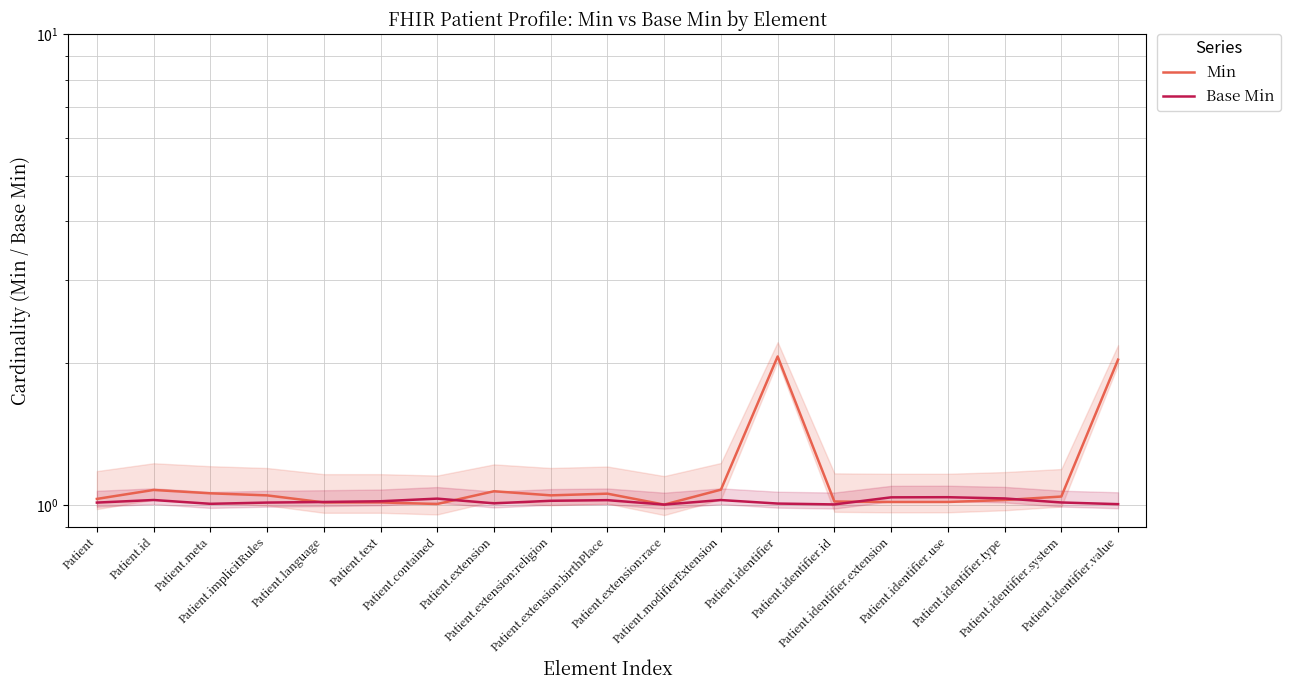

In Base Min, how many points are higher than both neighbors (excluding endpoints)?

5